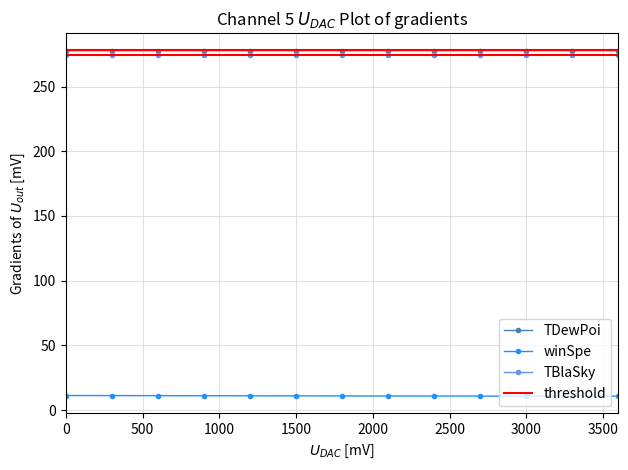

Rank the categories by TBlaSky value from lowest to highest.

3600, 3300, 3000, 2700, 2400, 2100, 1800, 1500, 1200, 900, 600, 300, 0